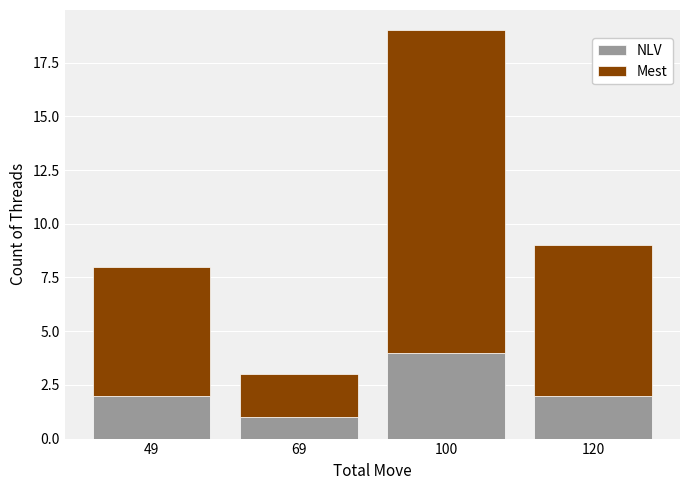

Are the bars horizontal?

No